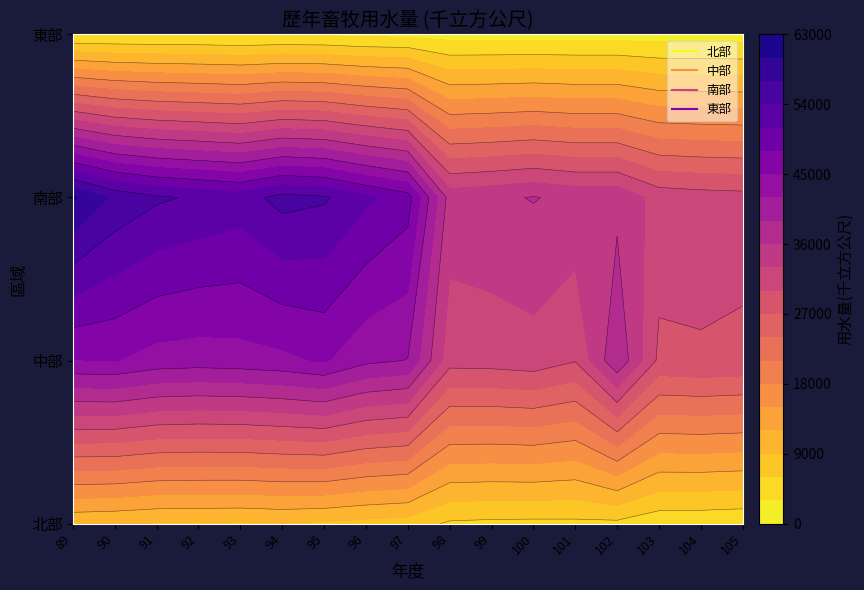

At 101, list the series in order from largest to smallest.

南部, 中部, 北部, 東部